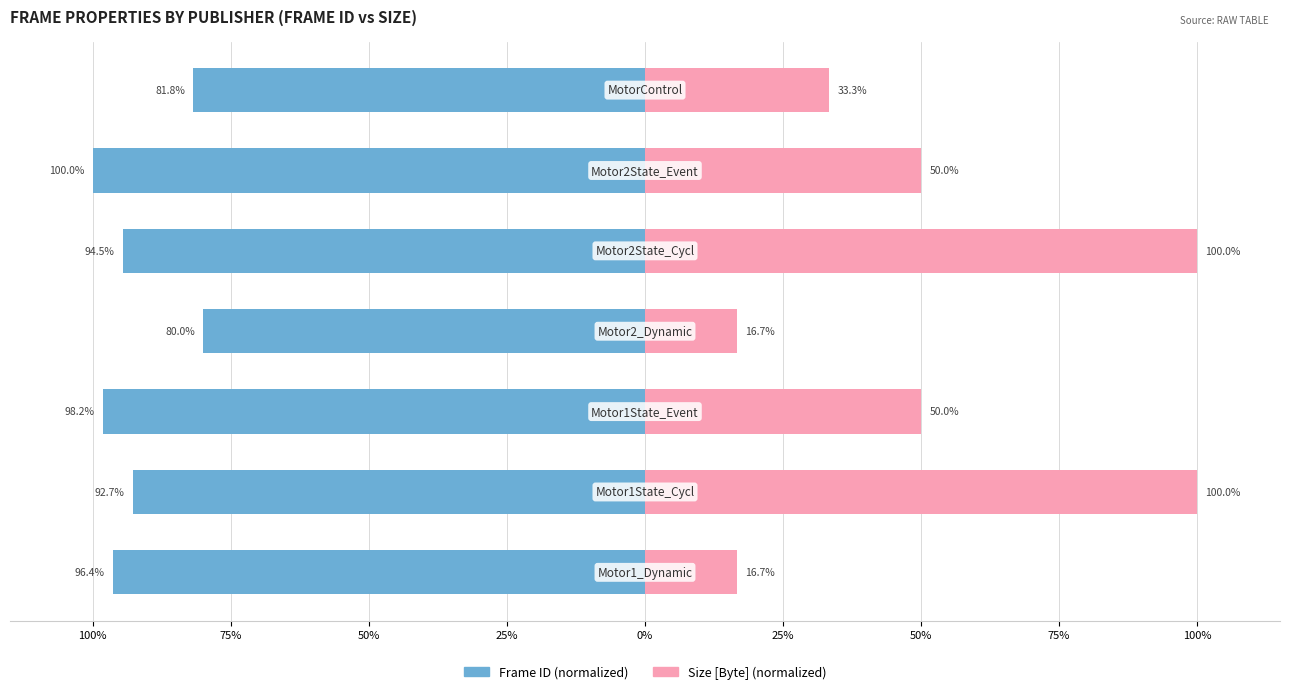

How many groups of bars are there?

7